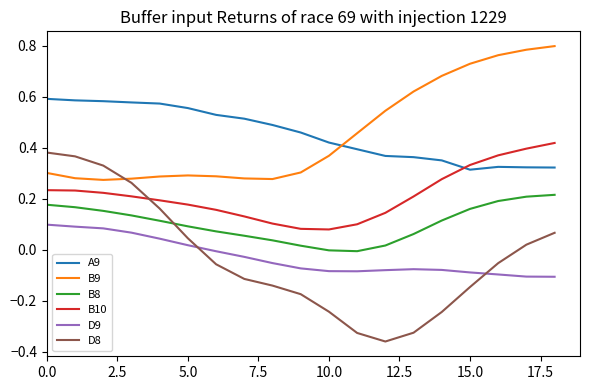

In D9, how many points are lower than both neighbors (excluding endpoints)?

1